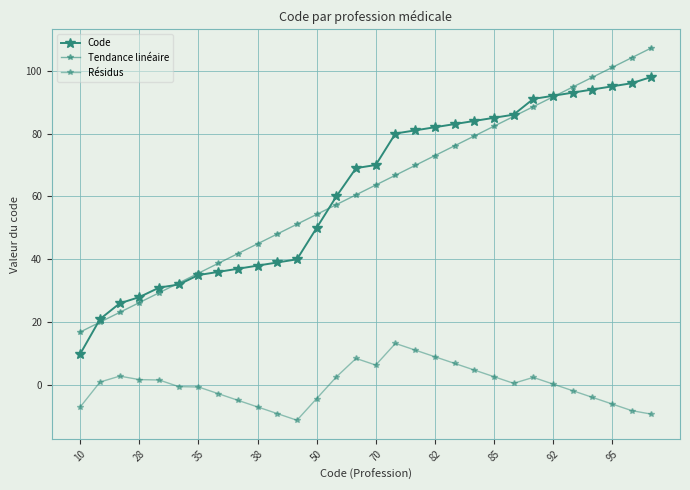

True or false: Résidus and Tendance linéaire cross at least once.

False